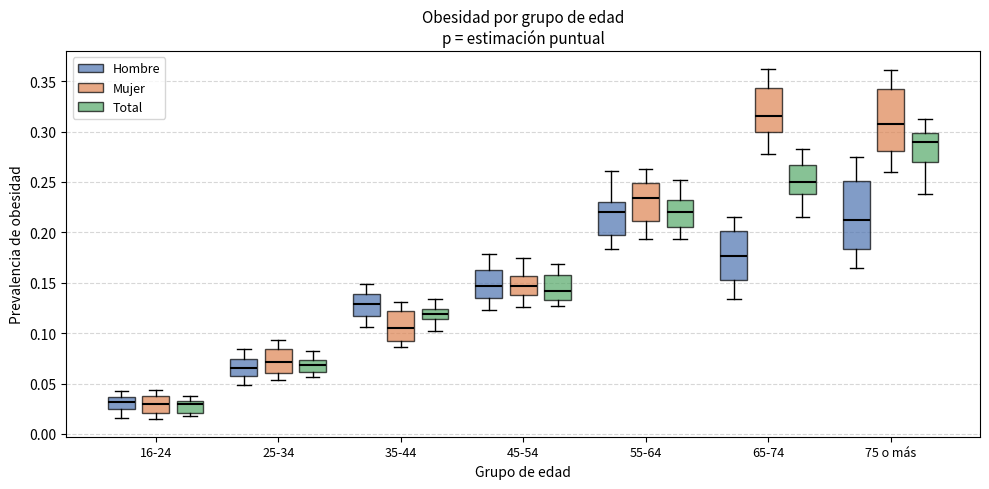

Reading left to right, transcribe this box plot: for each box, give where its median line is, the range the box spans, and where its two whiskers end, as read against the y-axis. The values are not printed on the chart, so give them approximately, as read against the axis.

16-24 (Hombre): median 0.030, box 0.025 to 0.035, whiskers 0.015 to 0.040
16-24 (Mujer): median 0.030, box 0.020 to 0.040, whiskers 0.015 to 0.045
16-24 (Total): median 0.030, box 0.020 to 0.035, whiskers 0.015 to 0.035 (just above the box's upper edge)
25-34 (Hombre): median 0.065, box 0.055 to 0.075, whiskers 0.050 to 0.085
25-34 (Mujer): median 0.070, box 0.060 to 0.085, whiskers 0.055 to 0.095
25-34 (Total): median 0.070, box 0.060 to 0.075, whiskers 0.055 to 0.080
35-44 (Hombre): median 0.130, box 0.115 to 0.140, whiskers 0.105 to 0.150
35-44 (Mujer): median 0.105, box 0.095 to 0.120, whiskers 0.085 to 0.130
35-44 (Total): median 0.120, box 0.115 to 0.125, whiskers 0.100 to 0.135
45-54 (Hombre): median 0.145, box 0.135 to 0.165, whiskers 0.125 to 0.180
45-54 (Mujer): median 0.145, box 0.140 to 0.155, whiskers 0.125 to 0.175
45-54 (Total): median 0.140, box 0.135 to 0.155, whiskers 0.125 to 0.170
55-64 (Hombre): median 0.220, box 0.200 to 0.230, whiskers 0.185 to 0.260
55-64 (Mujer): median 0.235, box 0.210 to 0.250, whiskers 0.195 to 0.265
55-64 (Total): median 0.220, box 0.205 to 0.230, whiskers 0.195 to 0.250
65-74 (Hombre): median 0.175, box 0.155 to 0.200, whiskers 0.135 to 0.215
65-74 (Mujer): median 0.315, box 0.300 to 0.345, whiskers 0.280 to 0.360
65-74 (Total): median 0.250, box 0.240 to 0.265, whiskers 0.215 to 0.285
75 o más (Hombre): median 0.210, box 0.185 to 0.250, whiskers 0.165 to 0.275
75 o más (Mujer): median 0.305, box 0.280 to 0.345, whiskers 0.260 to 0.360
75 o más (Total): median 0.290, box 0.270 to 0.300, whiskers 0.240 to 0.315